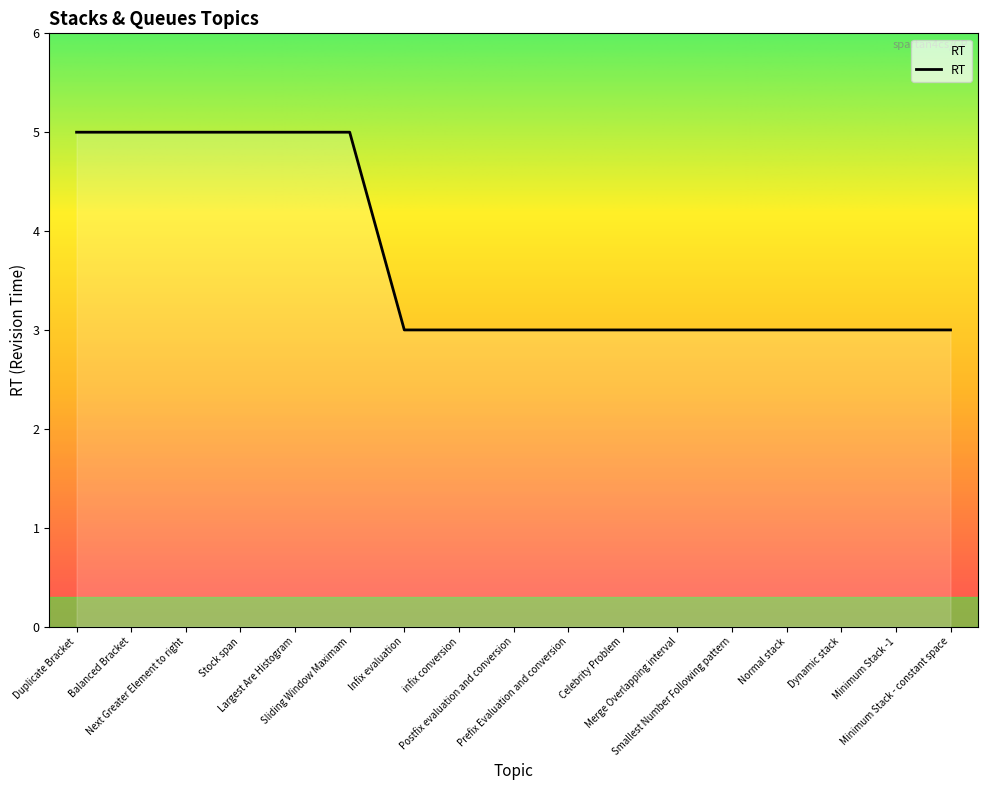

Count the values in the range 3 to 5.

17